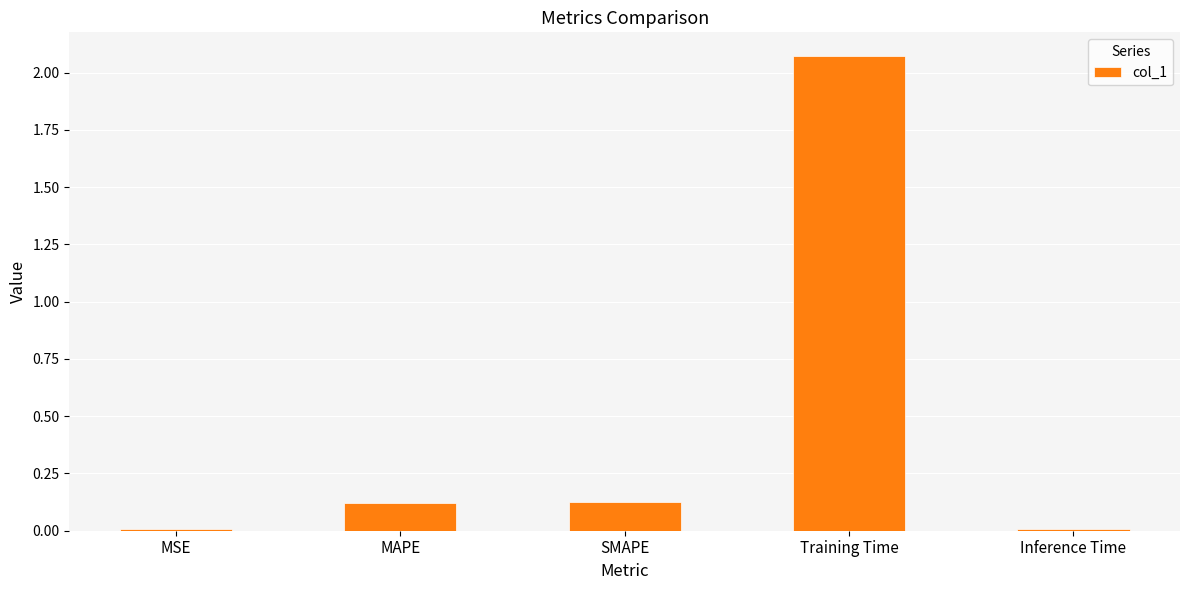

Which category has the highest value across all series?

Training Time